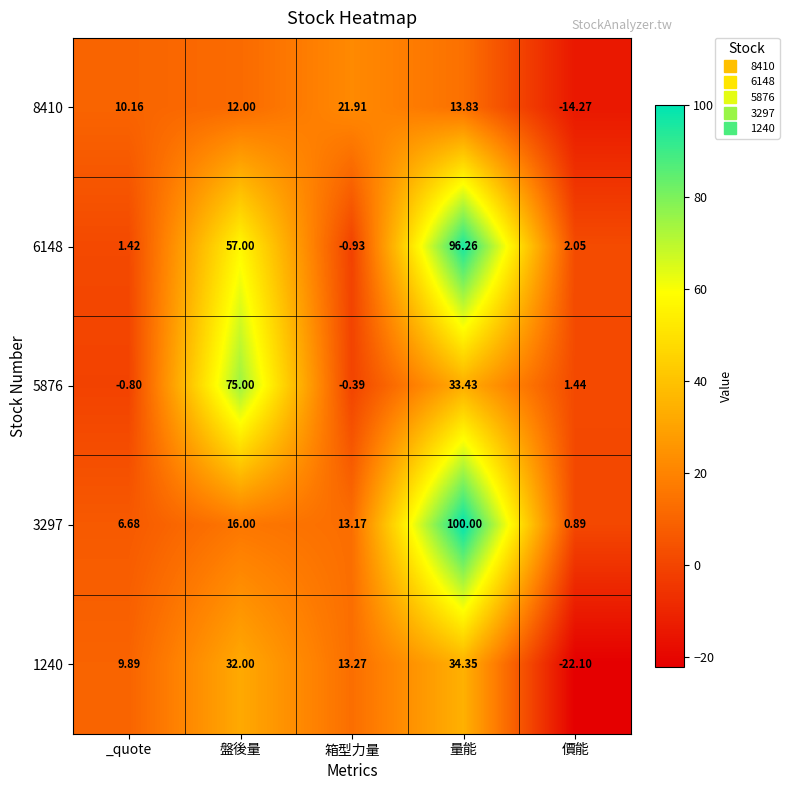

Count the number of categories in the chart.

5